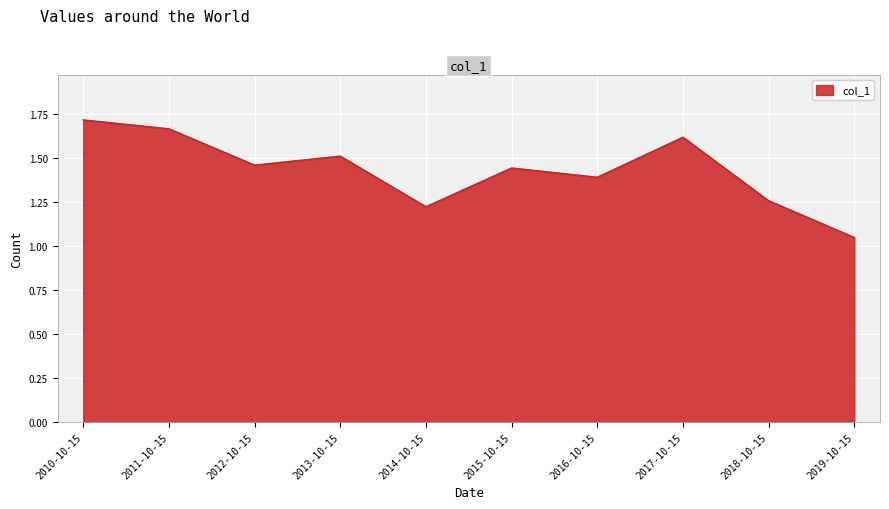

How many lines are shown in the chart?

1